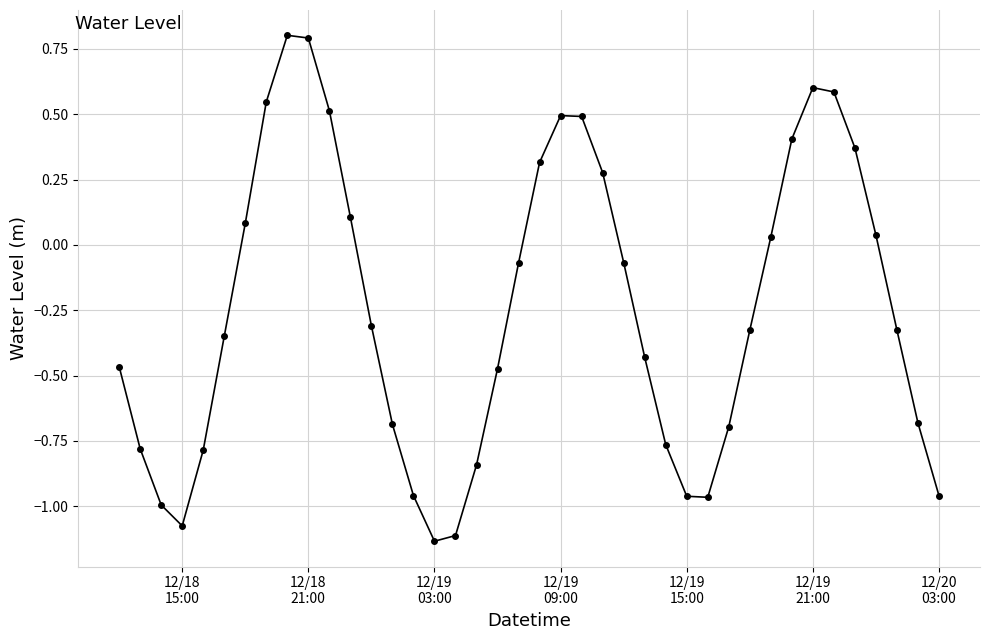

What is the difference between the maximum and minimum values?

1.9